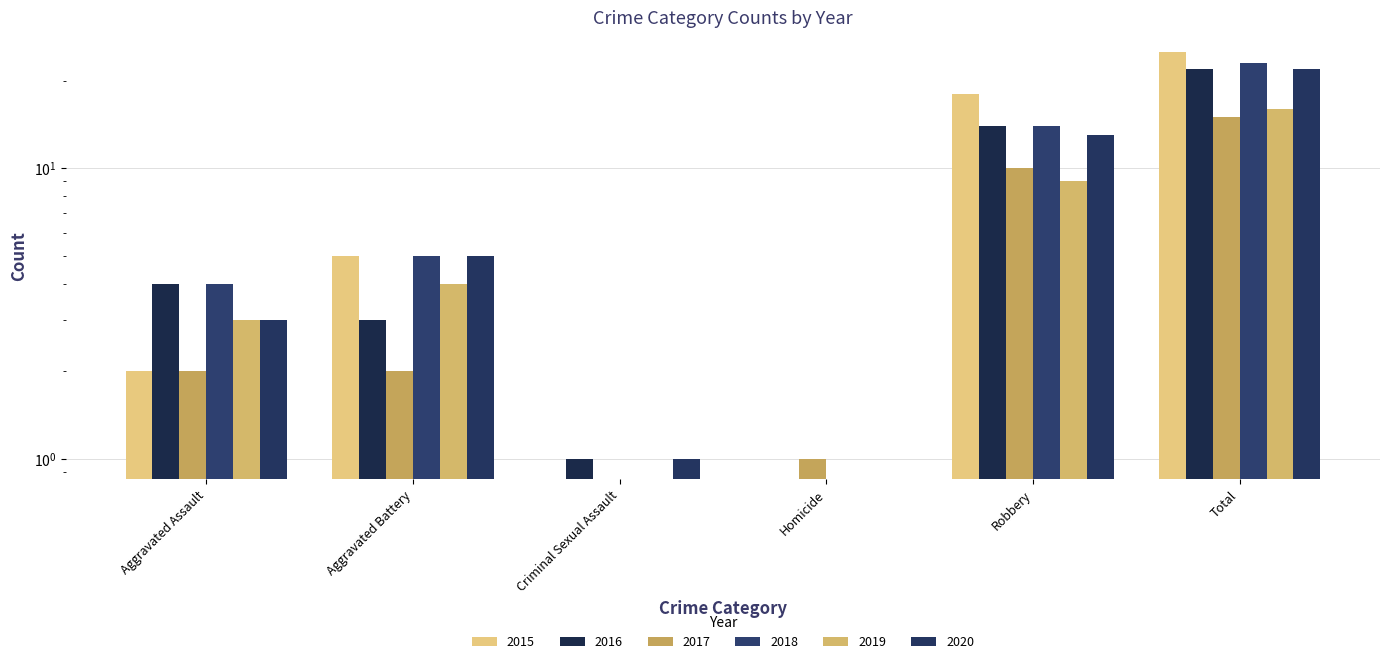

Reading left to right, list all the values displayed in this chart.

2015: Aggravated Assault=2	Aggravated Battery=5	Criminal Sexual Assault=0	Homicide=0	Robbery=18	Total=25
2016: Aggravated Assault=4	Aggravated Battery=3	Criminal Sexual Assault=1	Homicide=0	Robbery=14	Total=22
2017: Aggravated Assault=2	Aggravated Battery=2	Criminal Sexual Assault=0	Homicide=1	Robbery=10	Total=15
2018: Aggravated Assault=4	Aggravated Battery=5	Criminal Sexual Assault=0	Homicide=0	Robbery=14	Total=23
2019: Aggravated Assault=3	Aggravated Battery=4	Criminal Sexual Assault=0	Homicide=0	Robbery=9	Total=16
2020: Aggravated Assault=3	Aggravated Battery=5	Criminal Sexual Assault=1	Homicide=0	Robbery=13	Total=22